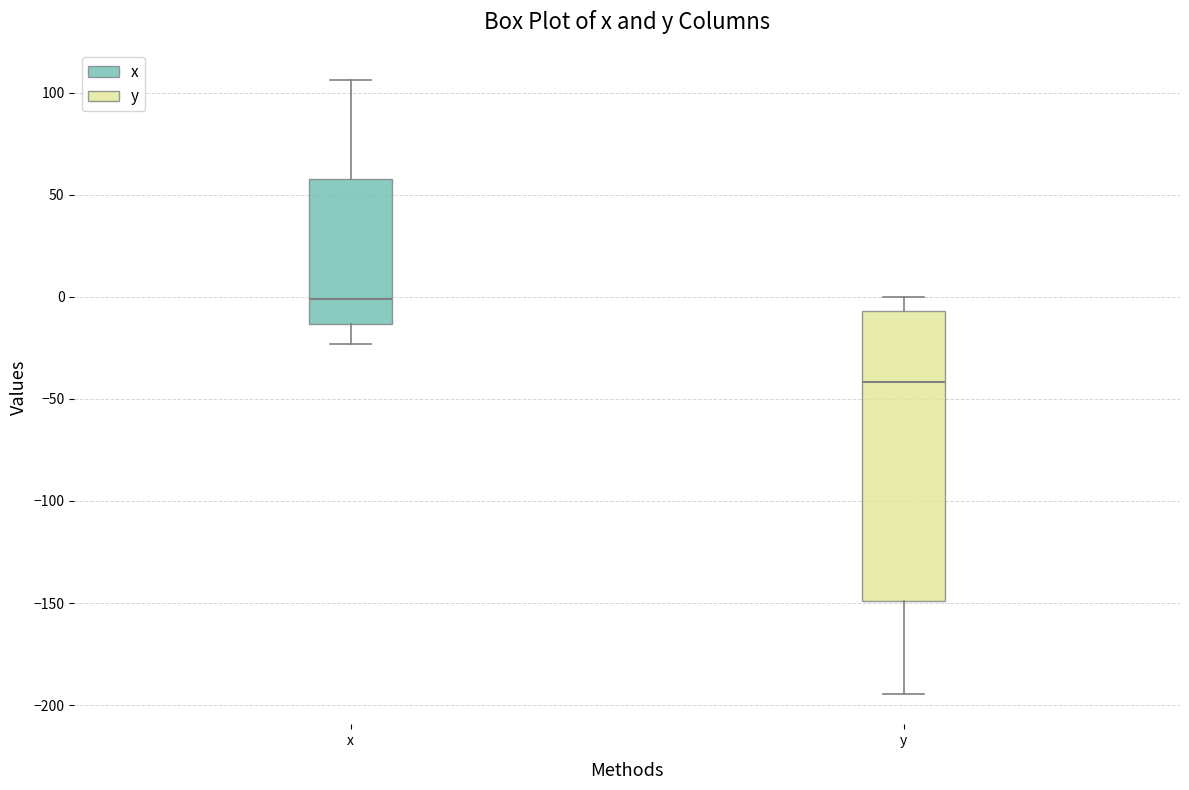

Which box has the highest median line?

x